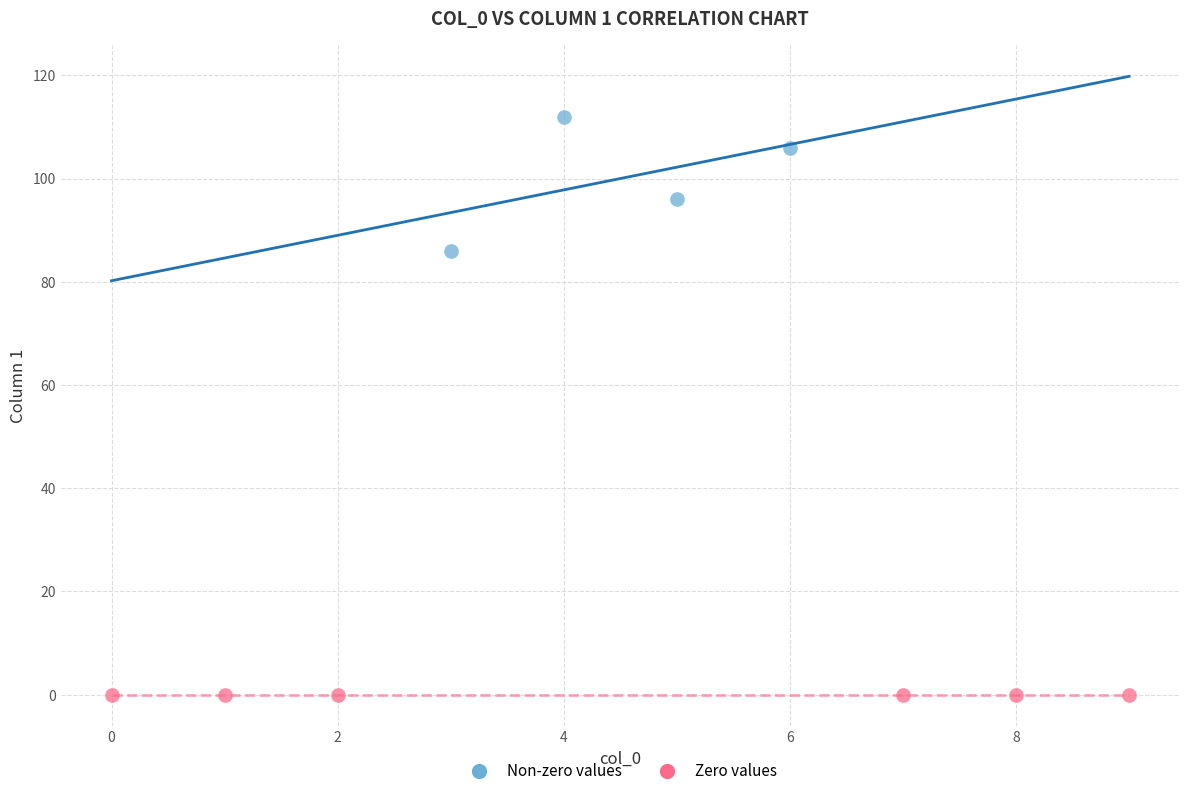

Which series contains the highest Y value?

Non-zero values